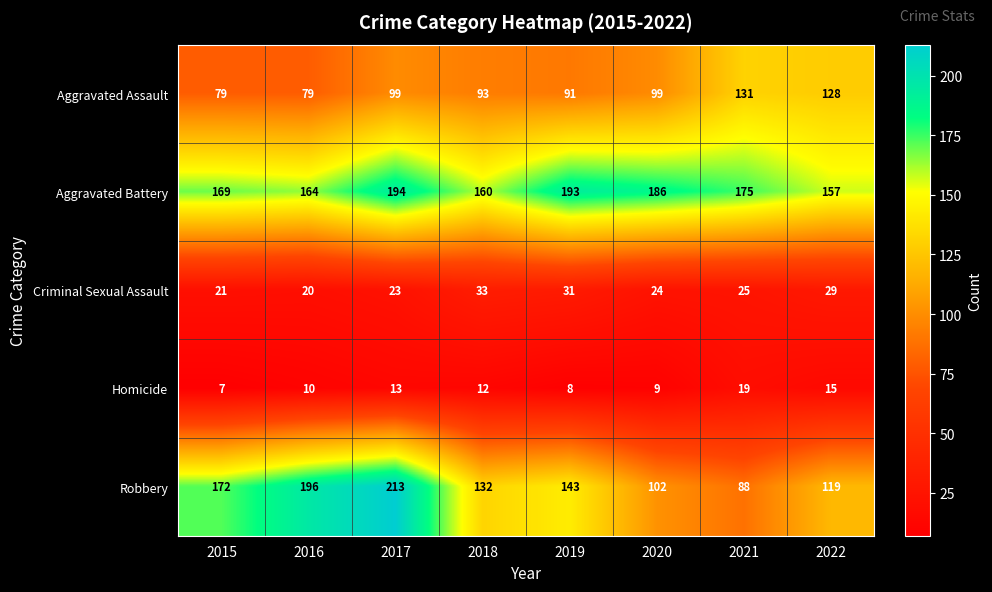

At how many categories does at least one series exceed 16?

8